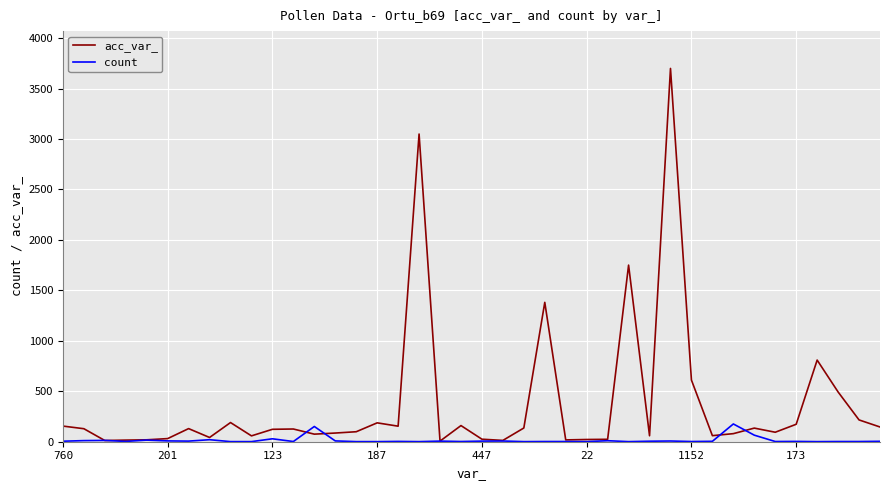

What is the highest value of the count series?

176